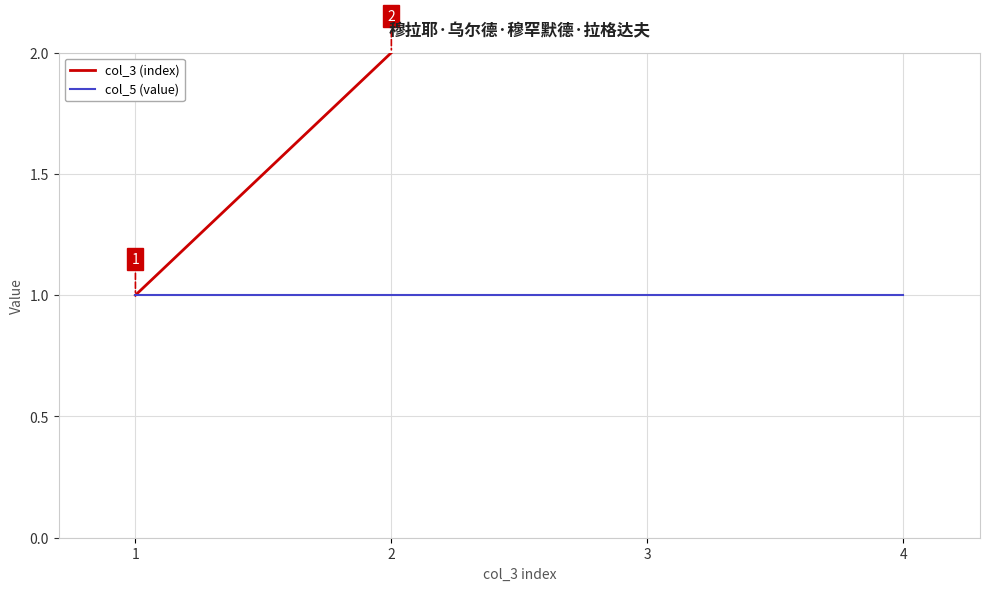

Where does the col_3 (index) series first go above 3?

4